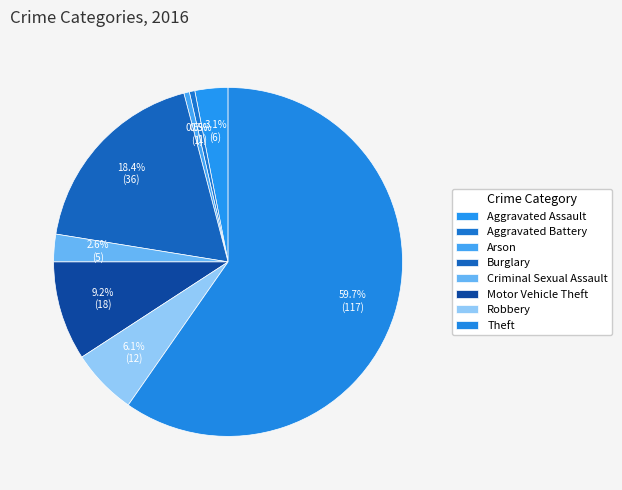

Is there any slice that represents more than half of the pie?

Yes